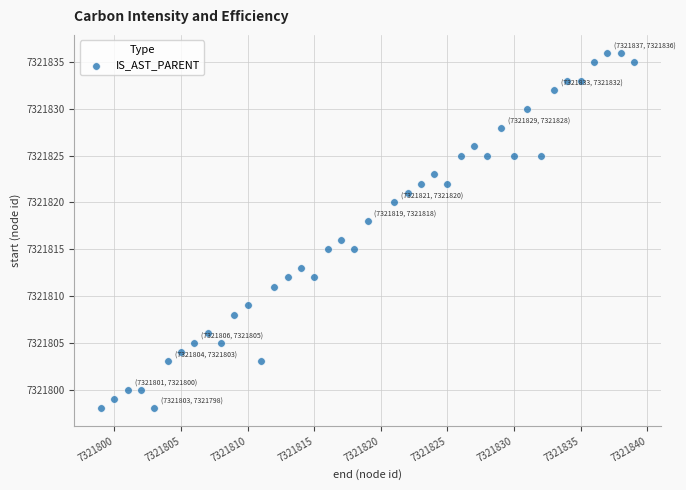

What is the range of Y values (max minus min)?

38